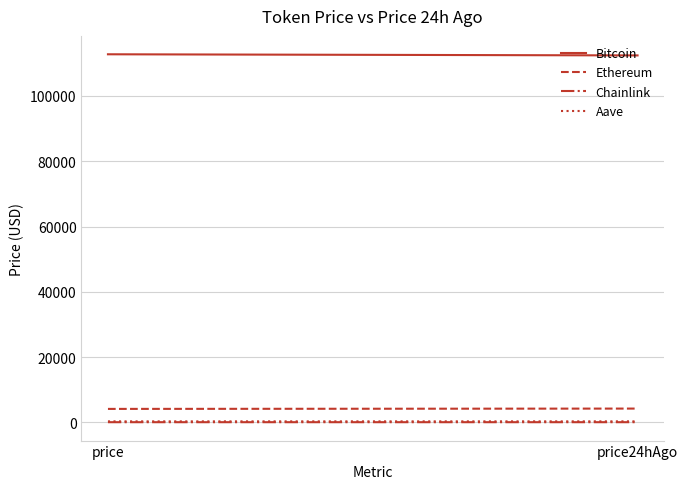

Is this an area chart (filled region under the line)?

No